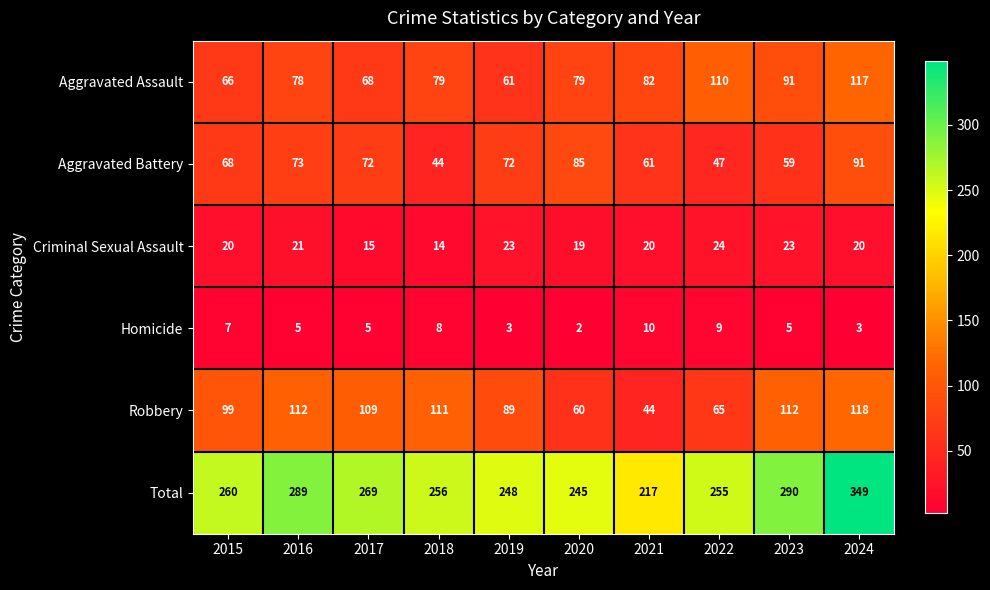

At which category is the sum across all series the highest?

2024